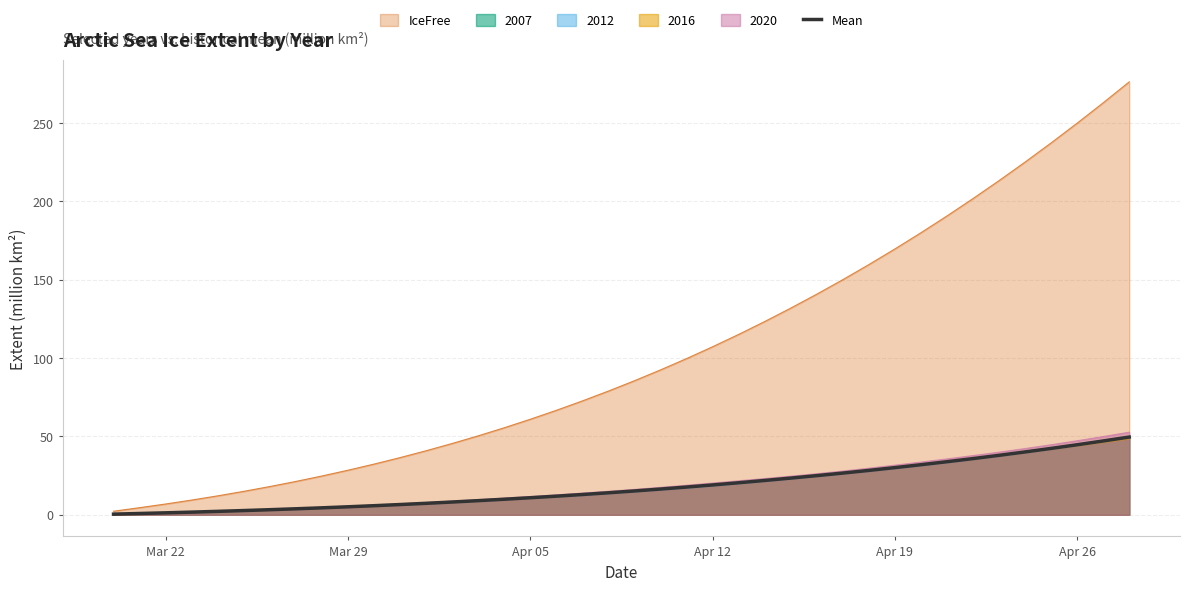

Is it true that 2020 equals 11.8 at Apr 19?

False